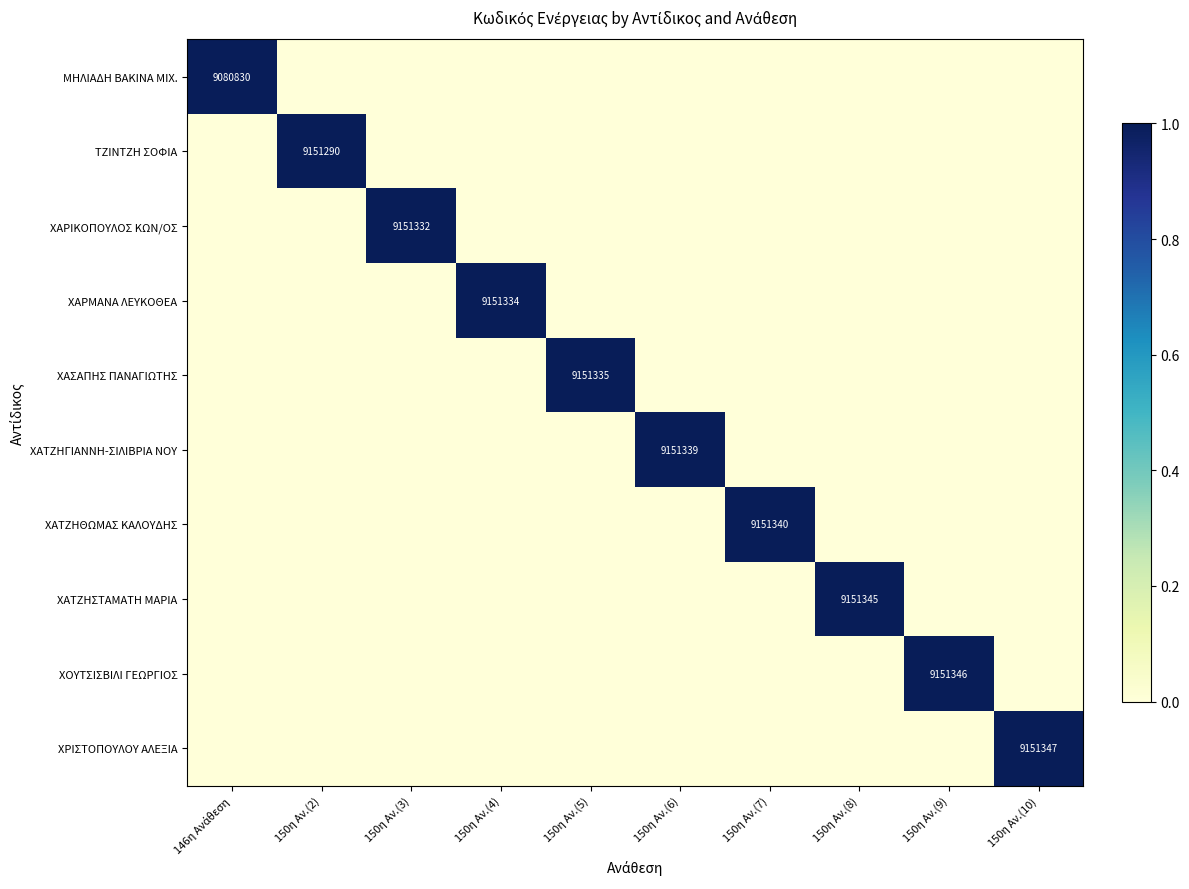

True or false: ΧΟΥΤΣΙΣΒΙΛΙ ΓΕΩΡΓΙΟΣ has a value of 9151346 at 150η Αν.(9).

True